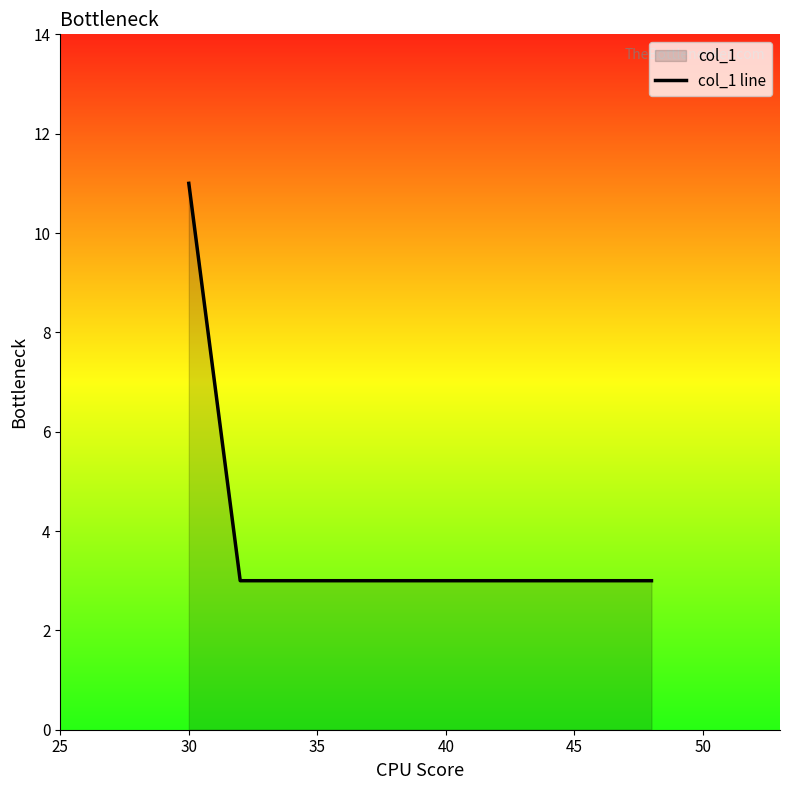

What is the difference between the maximum and minimum values?

8